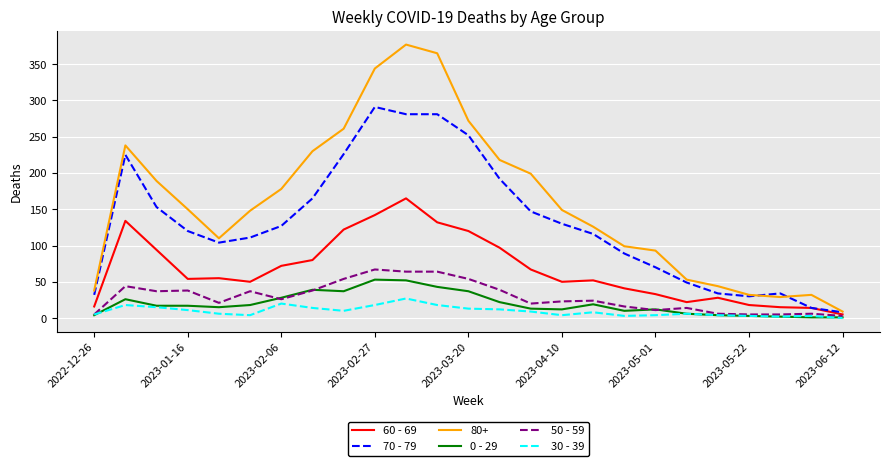

Which series has the largest range (max minus min)?

80+